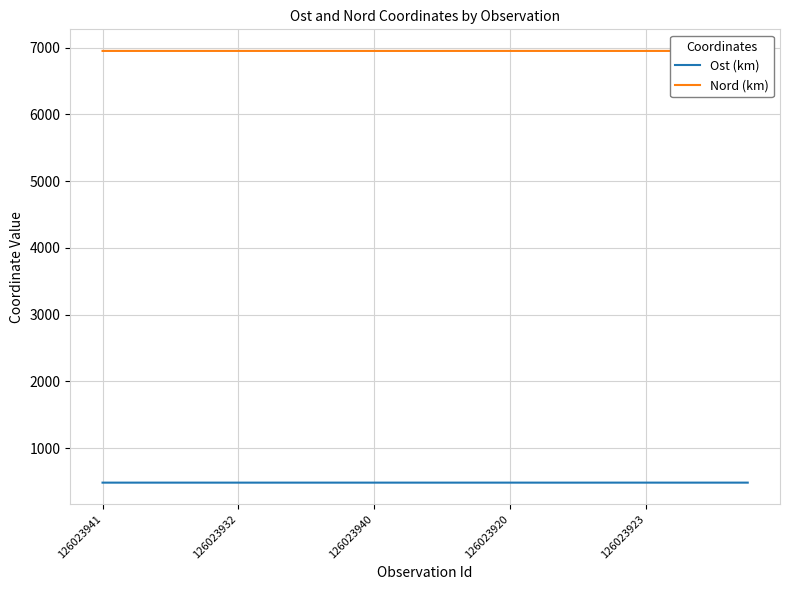

Is it true that Nord (km) equals 6951.8 at 5?

True